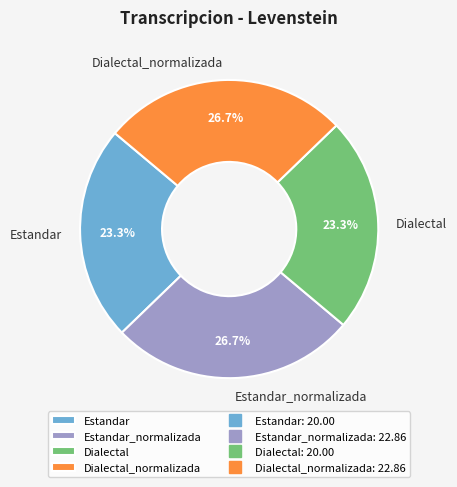

The Estandar slice represents 23% of the pie. True or false?

True